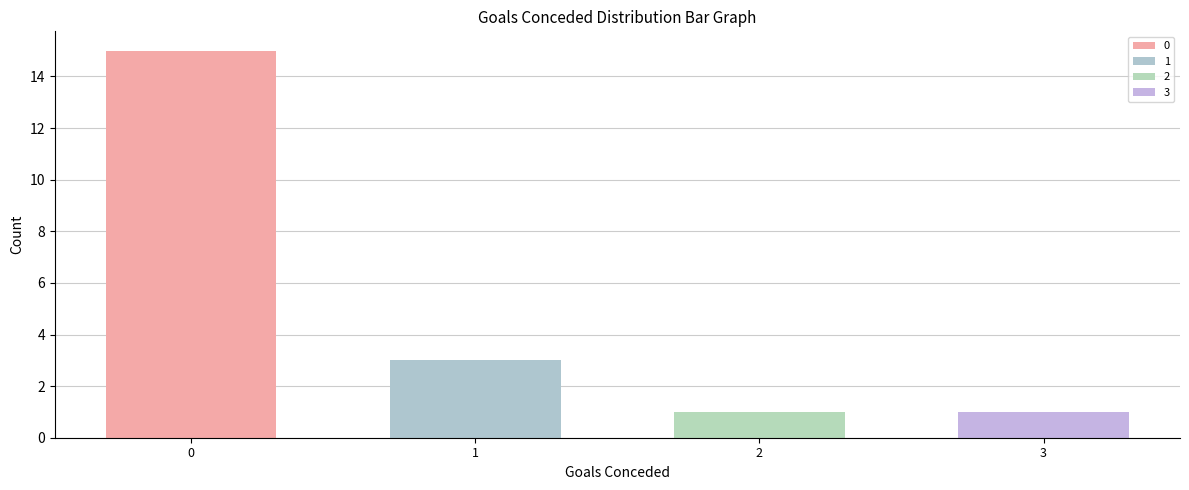

The value at round_3 is 4. True or false?

False